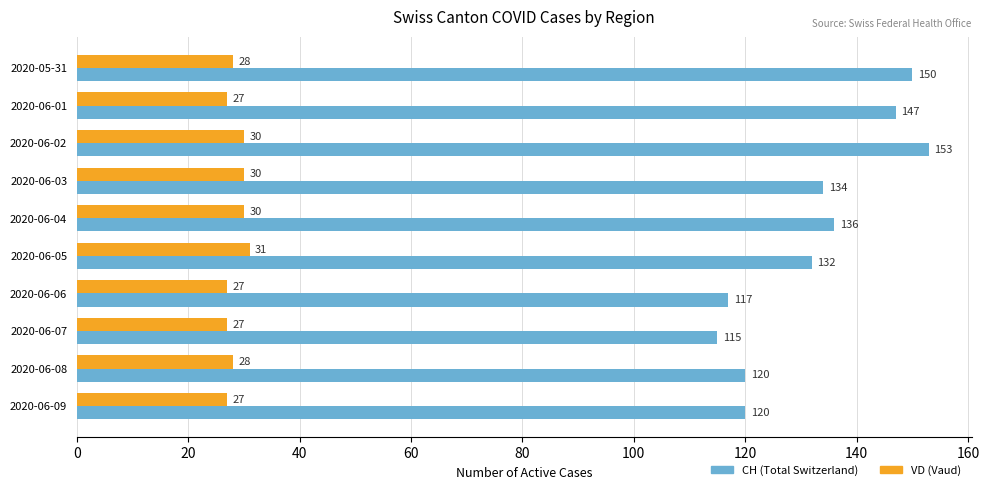

What is the total value across all series at 2020-06-03?

164